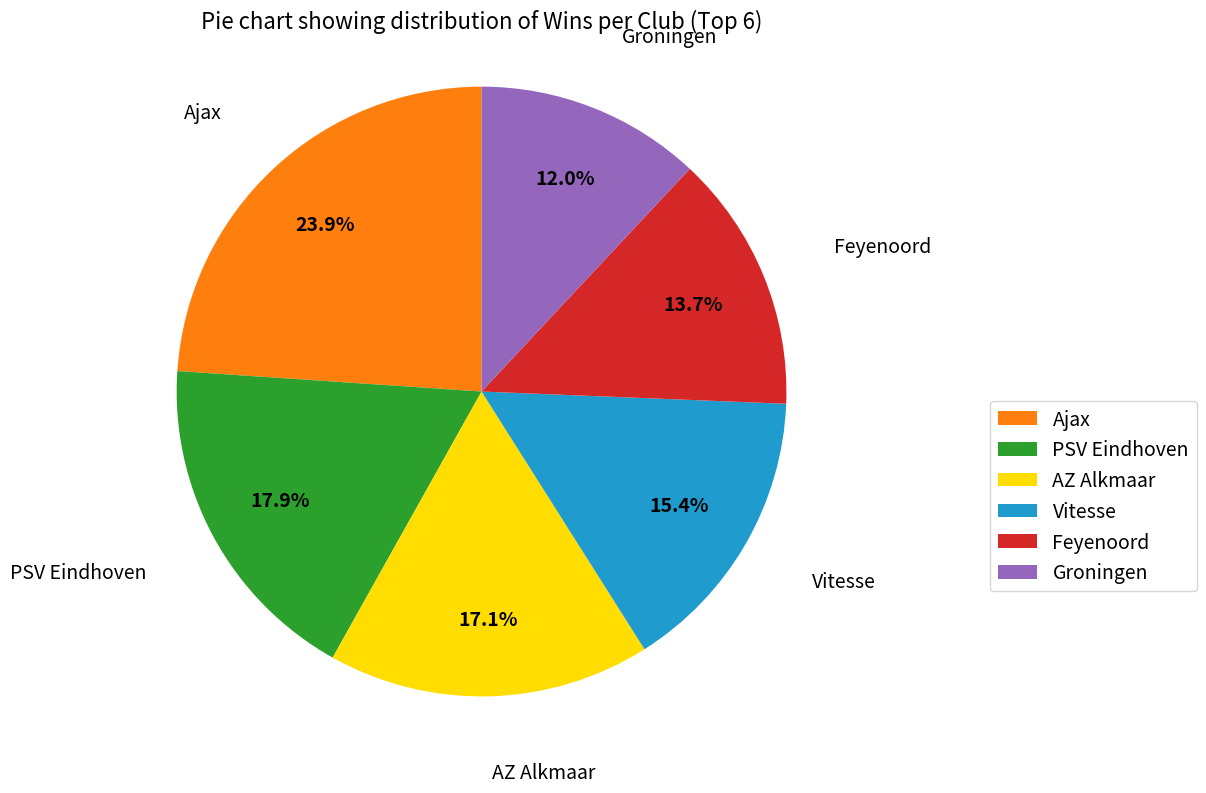

Rank the categories by value from lowest to highest.

Groningen, Feyenoord, Vitesse, AZ Alkmaar, PSV Eindhoven, Ajax